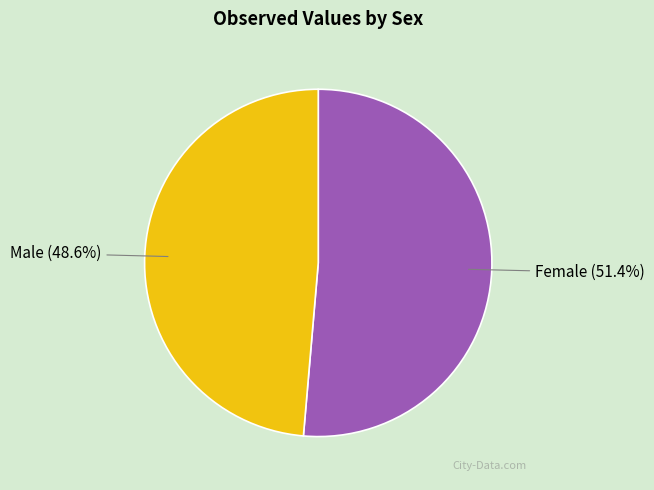

Is there any slice that represents more than half of the pie?

Yes